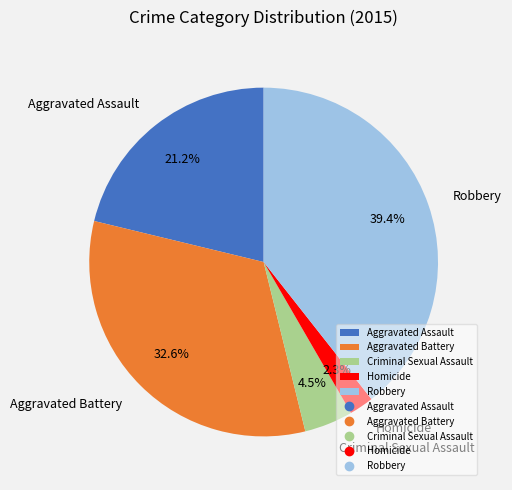

How many segments does this pie chart have?

5